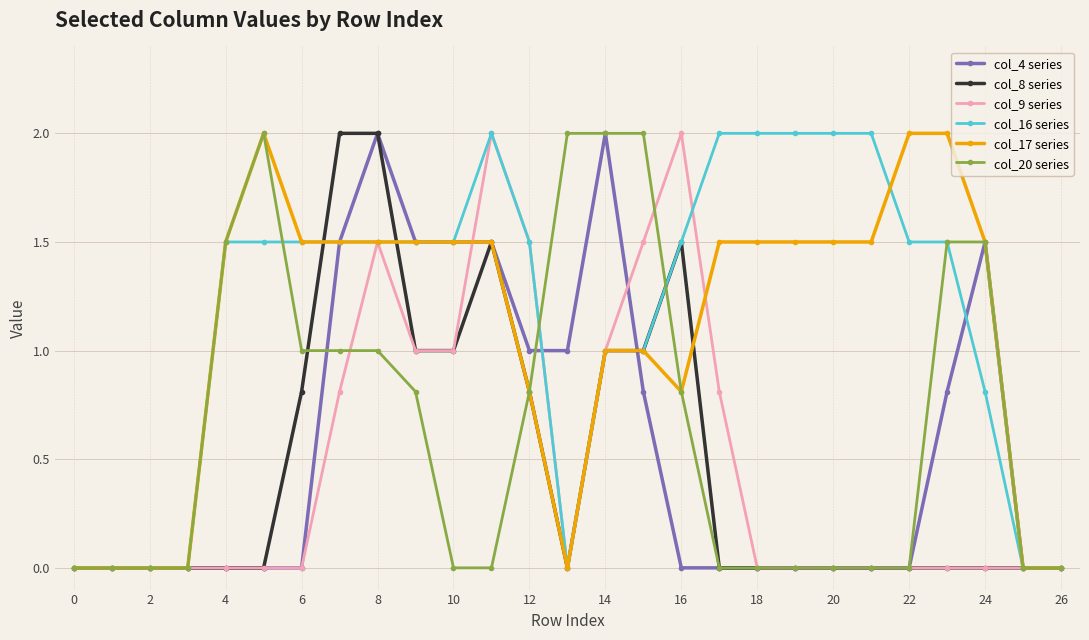

True or false: col_9 series has more than 1 interior local peaks.

True